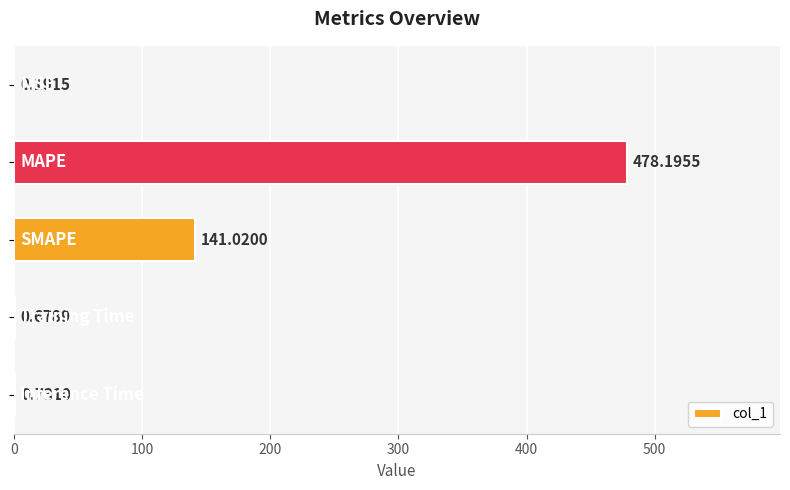

What is the maximum value shown in the chart?

478.2